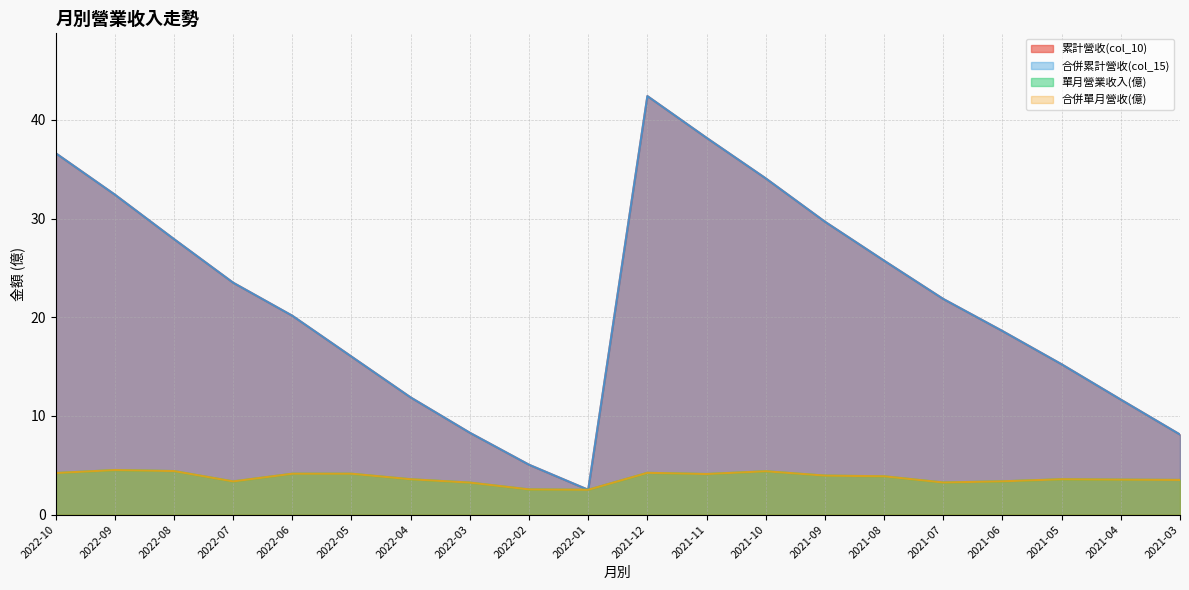

List the series in order of their peak value, highest first.

累計營收(col_10), 合併累計營收(col_15), 單月營業收入(億), 合併單月營收(億)